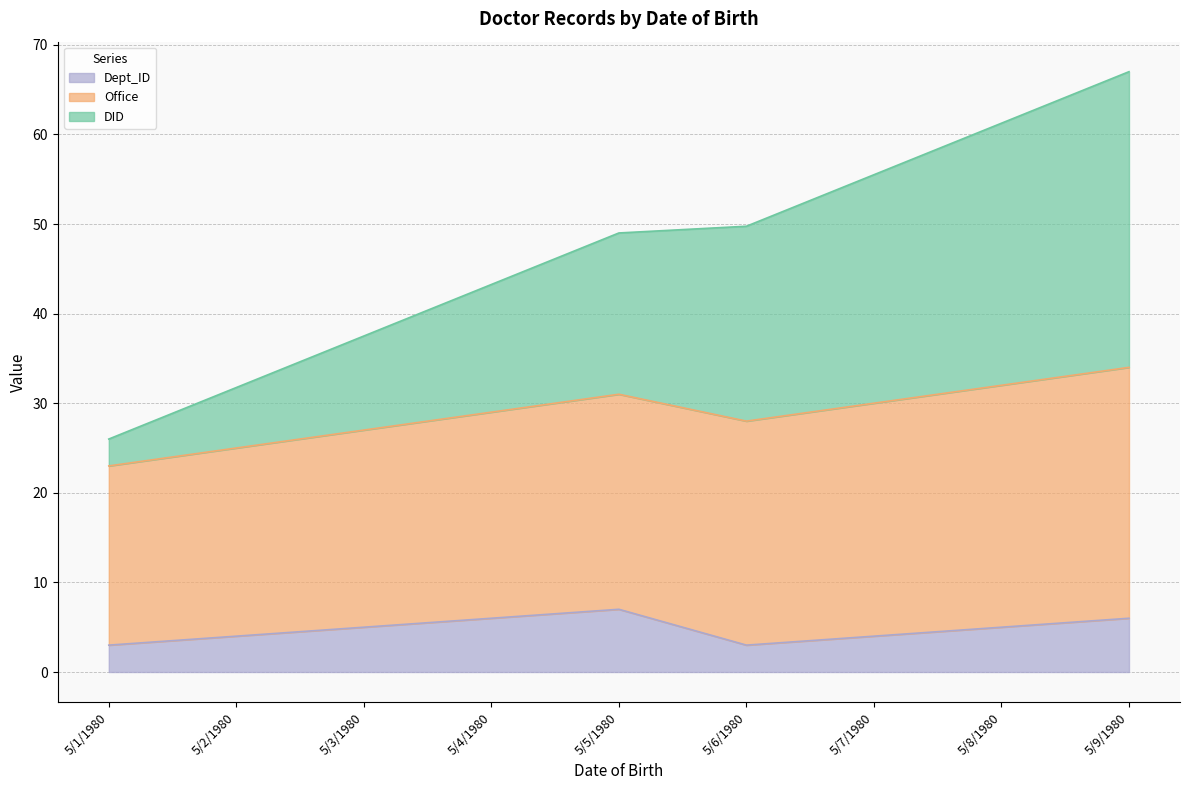

True or false: Dept_ID and DID cross at least once.

False